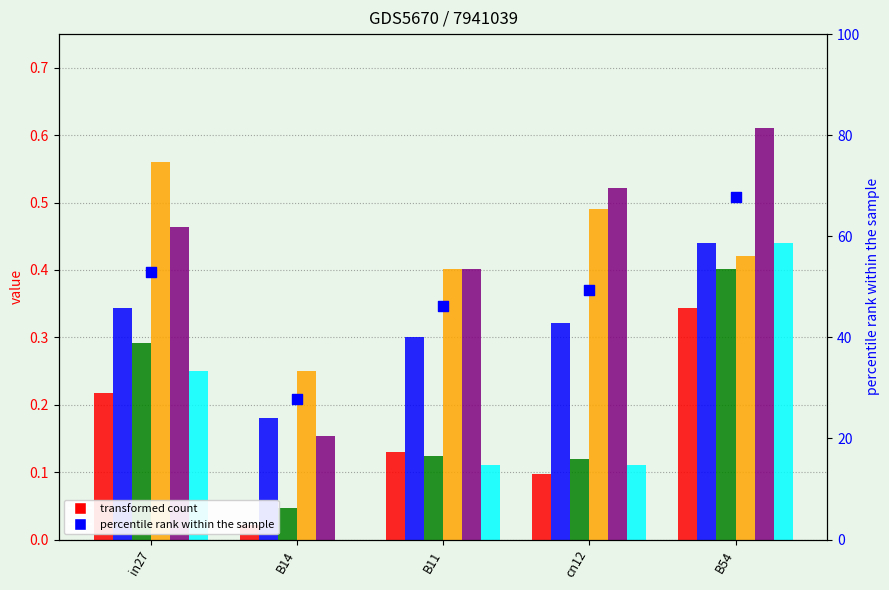

What is the total value across all series at B11?

1.5